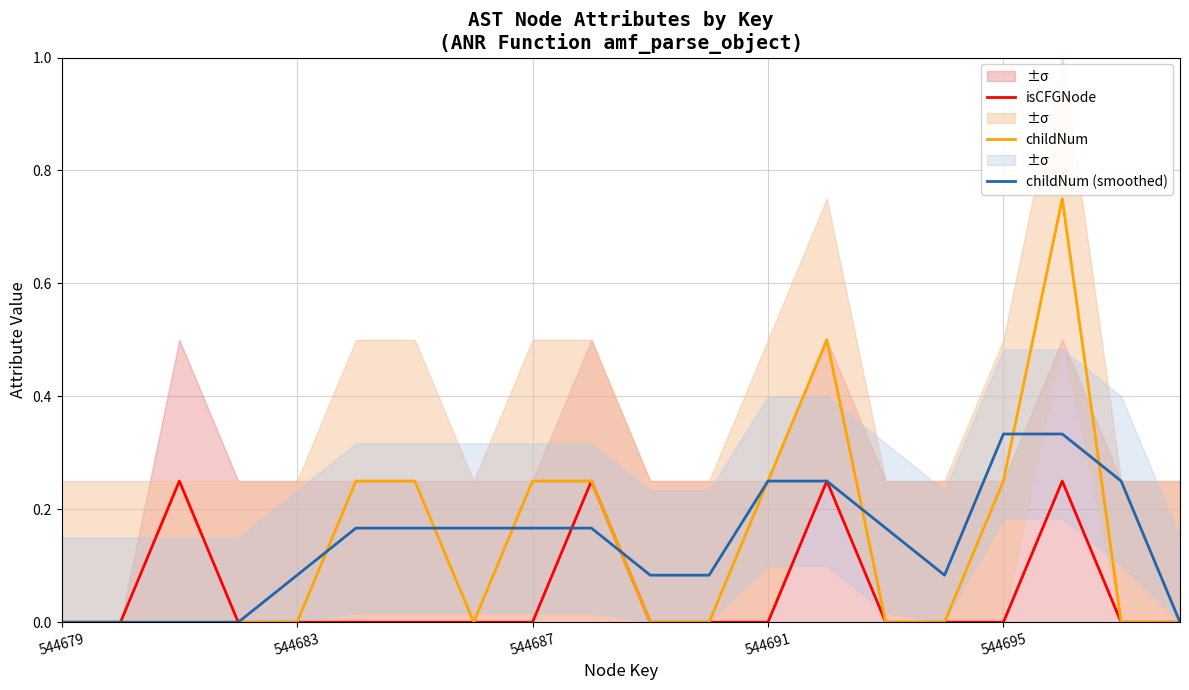

True or false: childNum (smoothed) has more than 1 interior local peaks.

False